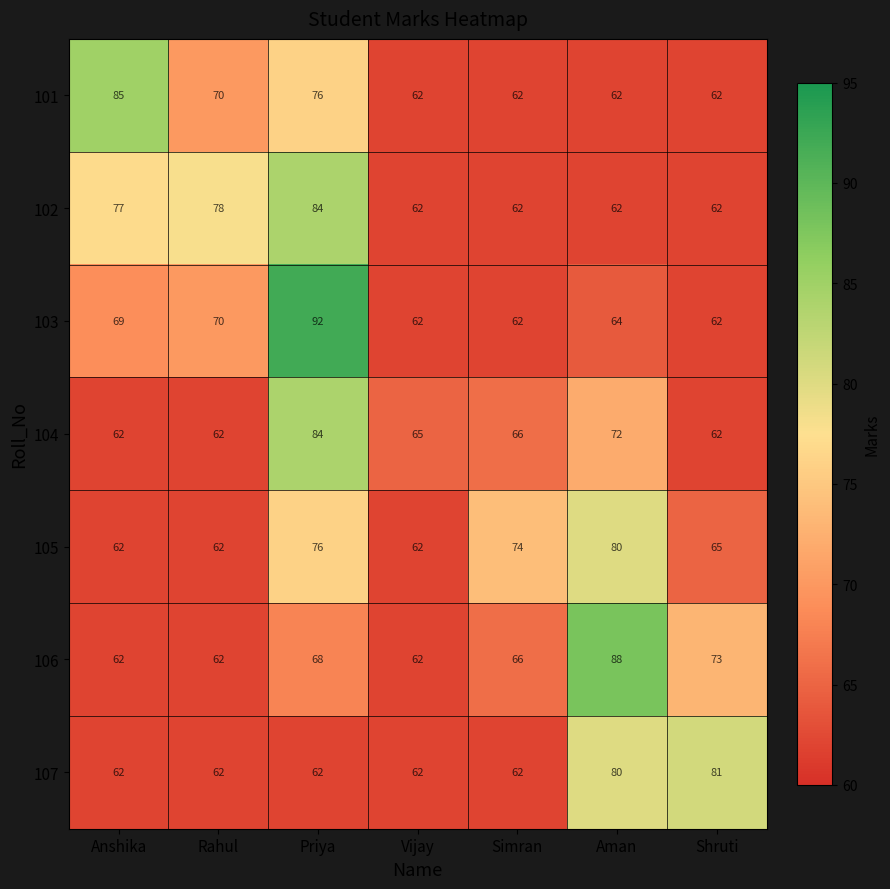

What is the total value across all series at Priya?

542